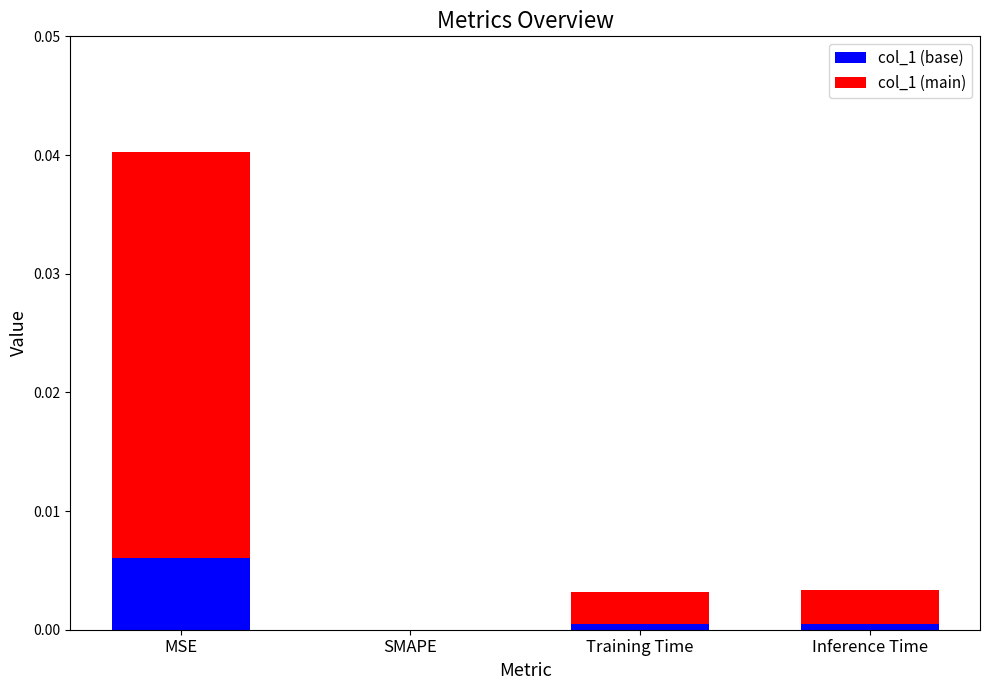

At which category is the sum across all series the highest?

MSE